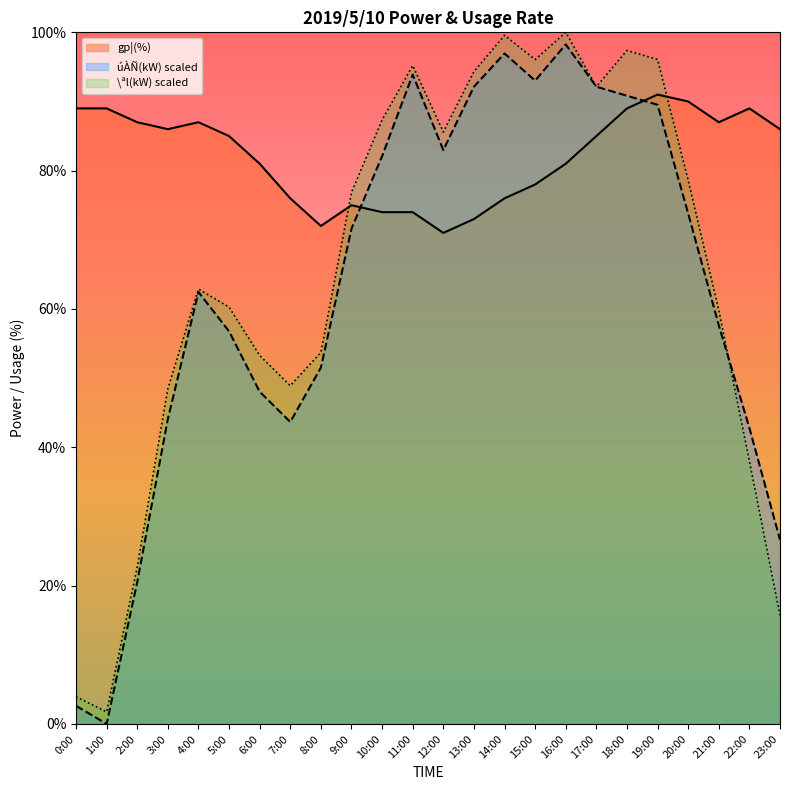

What is the total value across all series at 12:00?

239.6